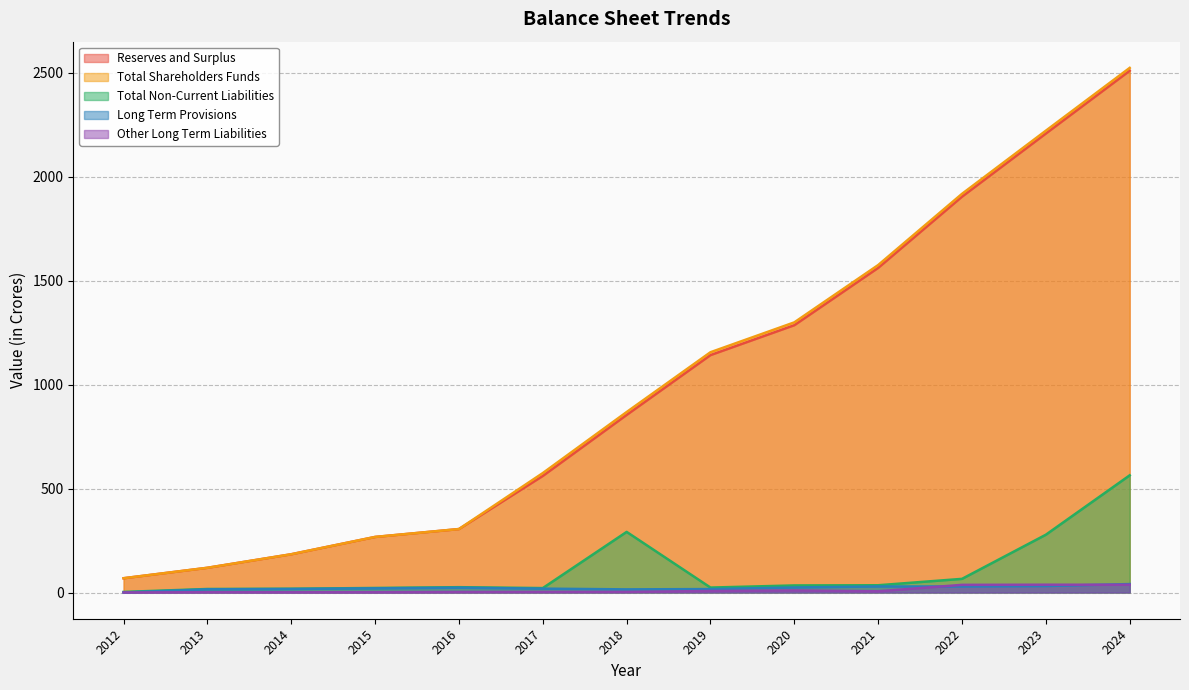

What is the sum of the Total Shareholders Funds values at 2024 and 2013?

2643.0